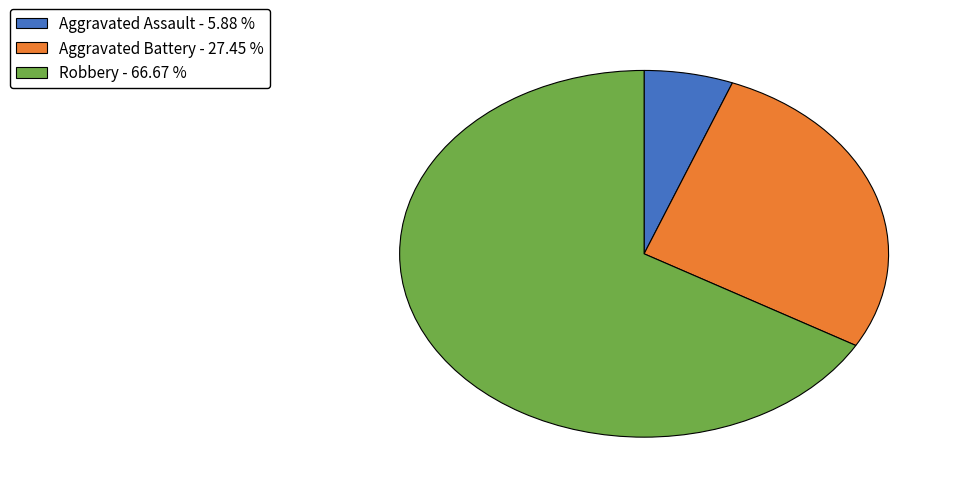

Does any single category account for the majority?

Yes